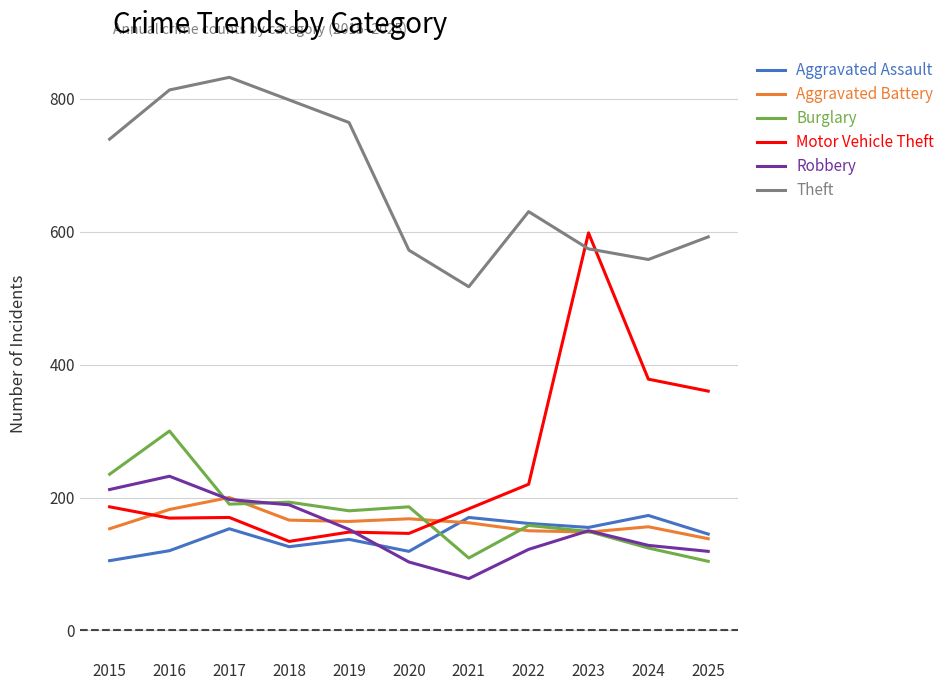

At which label does Motor Vehicle Theft reach its peak?

2023